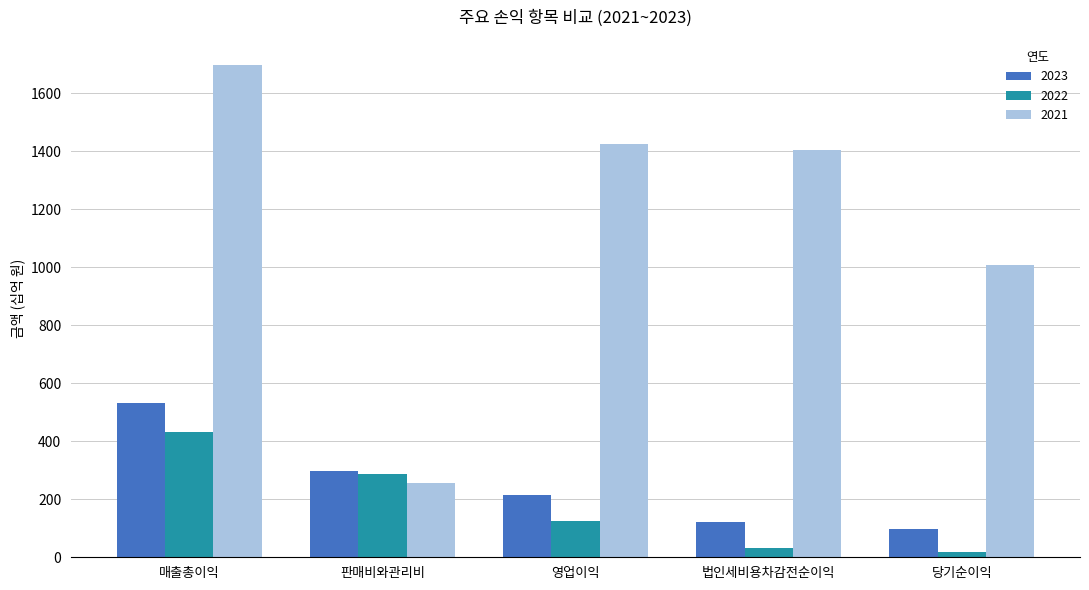

What is the lowest value of the 2021 series?

257.4